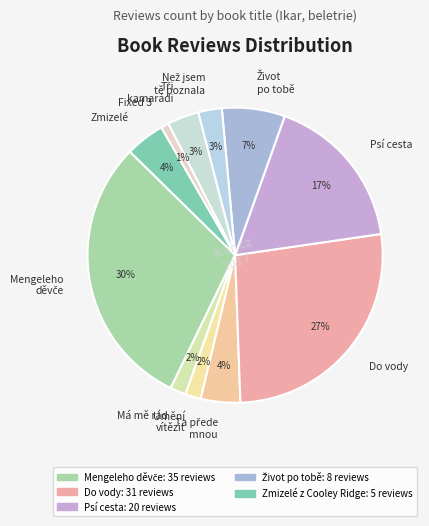

Which category has the smallest portion of the pie?

Fixed 3